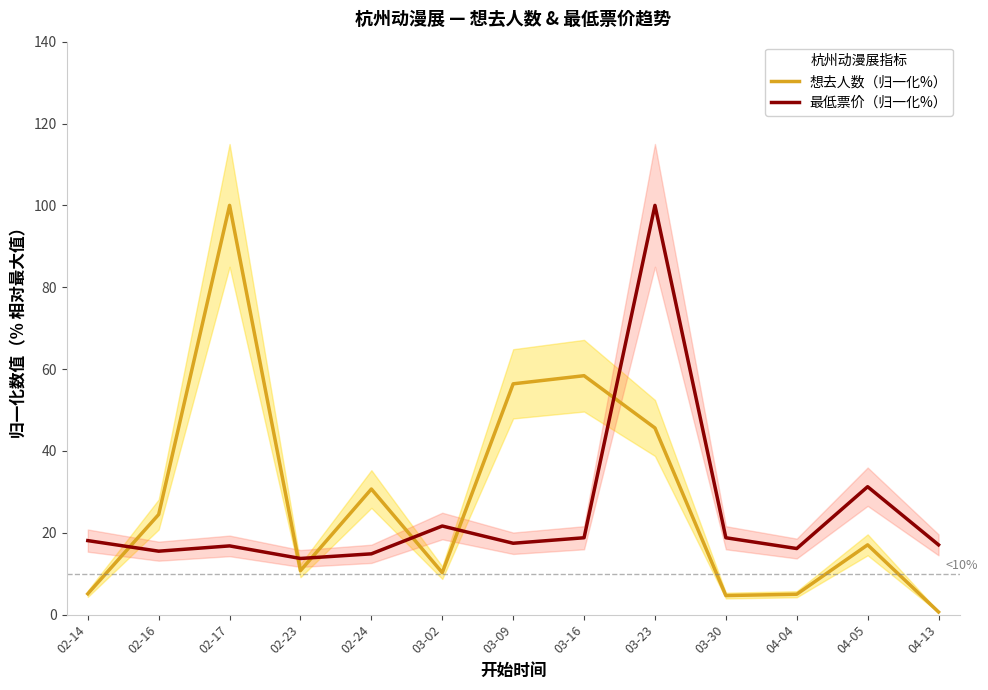

Which series has the largest total across all categories?

想去人数（归一化%）